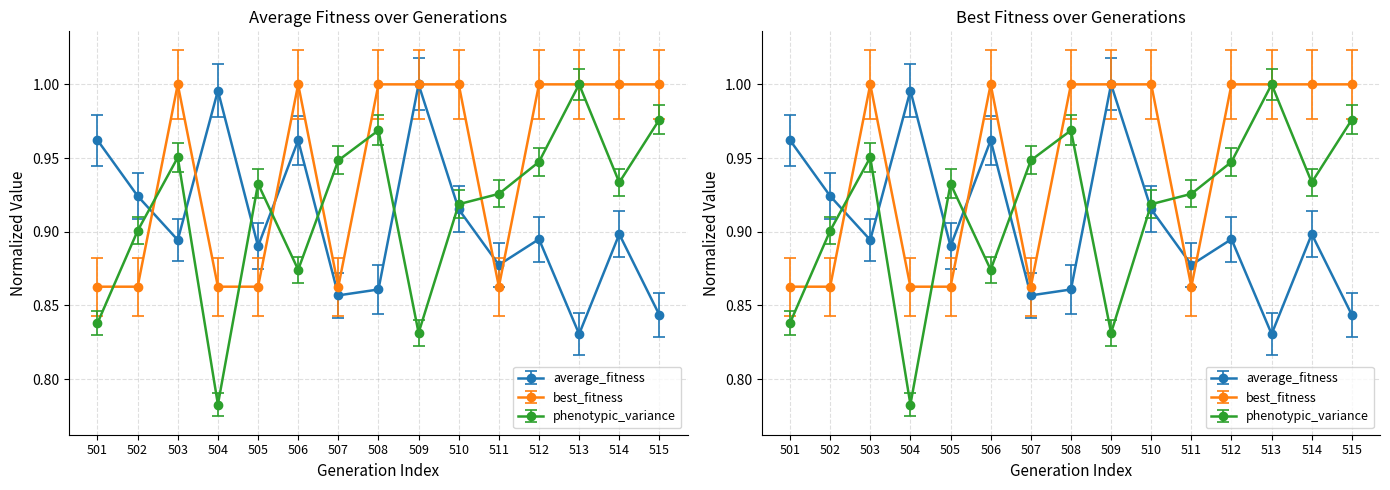

Which series has the largest range (max minus min)?

phenotypic_variance